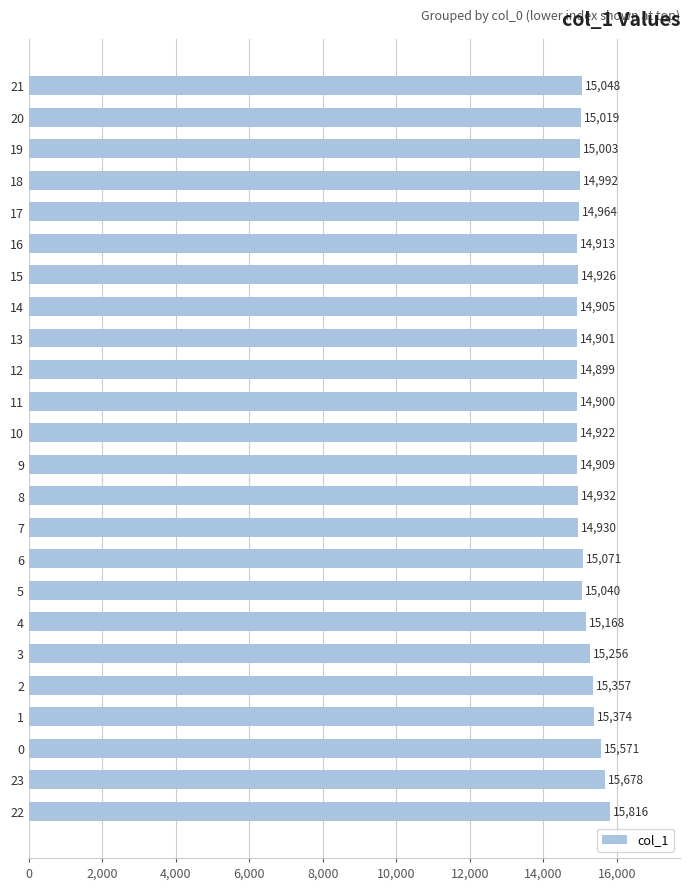

Reading top to bottom, what are all the values shown in this chart?

21=15048	20=15019	19=15003	18=14992	17=14964	16=14913	15=14926	14=14905	13=14901	12=14899	11=14900	10=14922	9=14909	8=14932	7=14930	6=15071	5=15040	4=15168	3=15256	2=15357	1=15374	0=15571	23=15678	22=15816